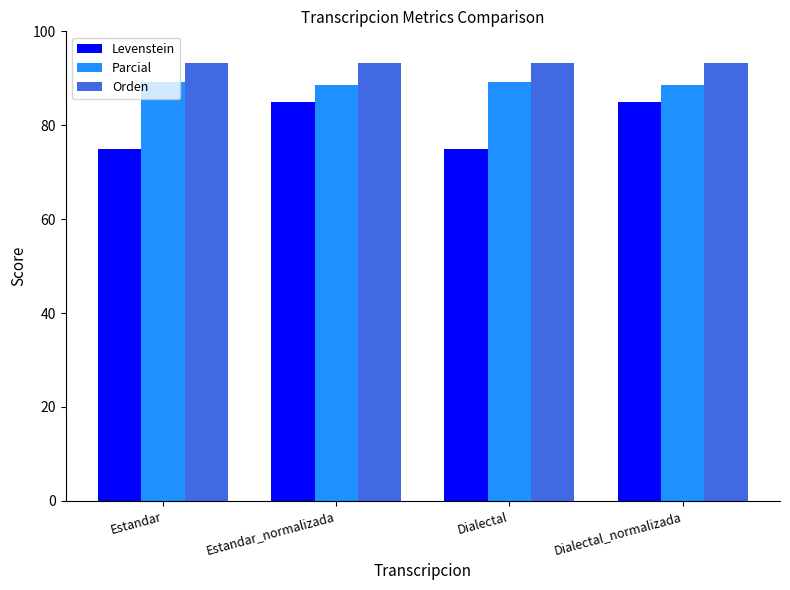

What is the greatest value displayed?

93.2